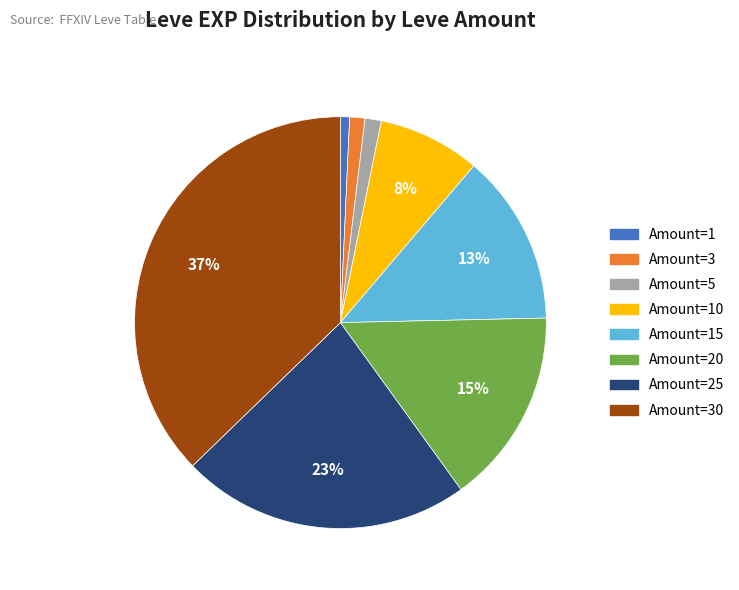

What is the largest slice in the pie chart?

Amount=30